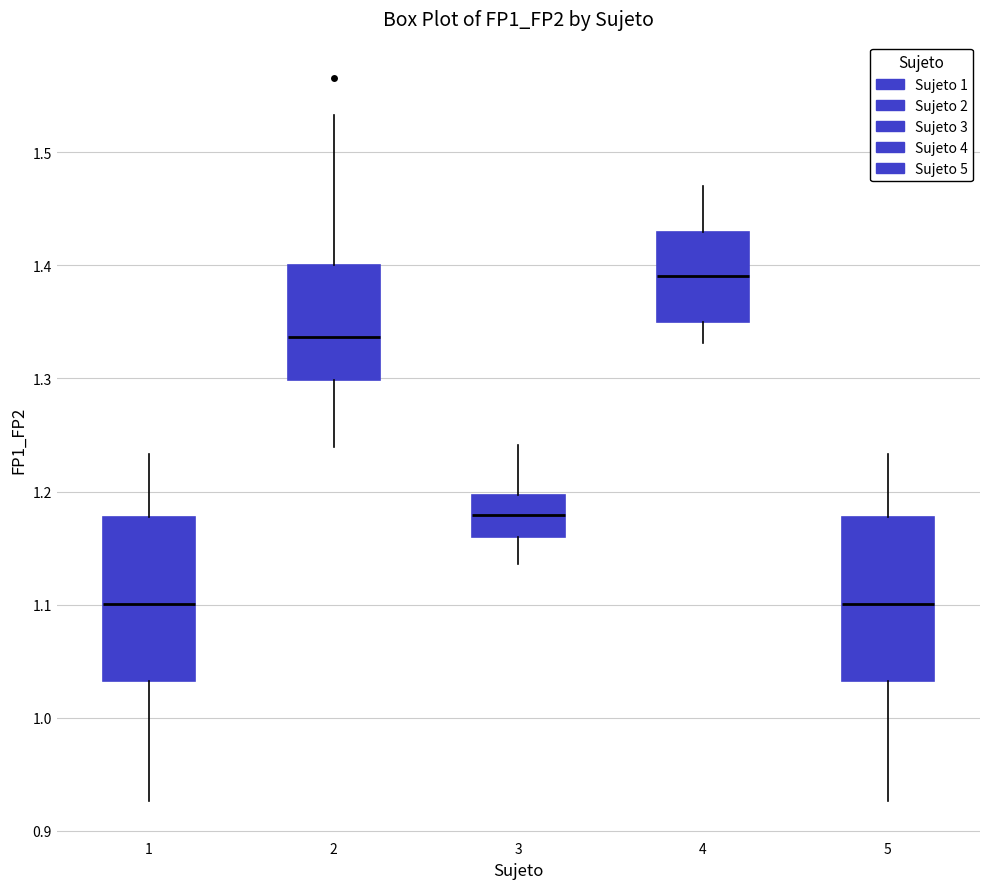

Reading left to right, transcribe this box plot: for each box, give where its median line is, the range the box spans, and where its two whiskers end, as read against the y-axis. The values are not printed on the chart, so give them approximately, as read against the axis.

1: median 1.10, box 1.03 to 1.18, whiskers 0.93 to 1.23
2: median 1.34, box 1.30 to 1.40, whiskers 1.24 to 1.53
3: median 1.18, box 1.16 to 1.20, whiskers 1.14 to 1.24
4: median 1.39, box 1.35 to 1.43, whiskers 1.33 to 1.47
5: median 1.10, box 1.03 to 1.18, whiskers 0.93 to 1.23